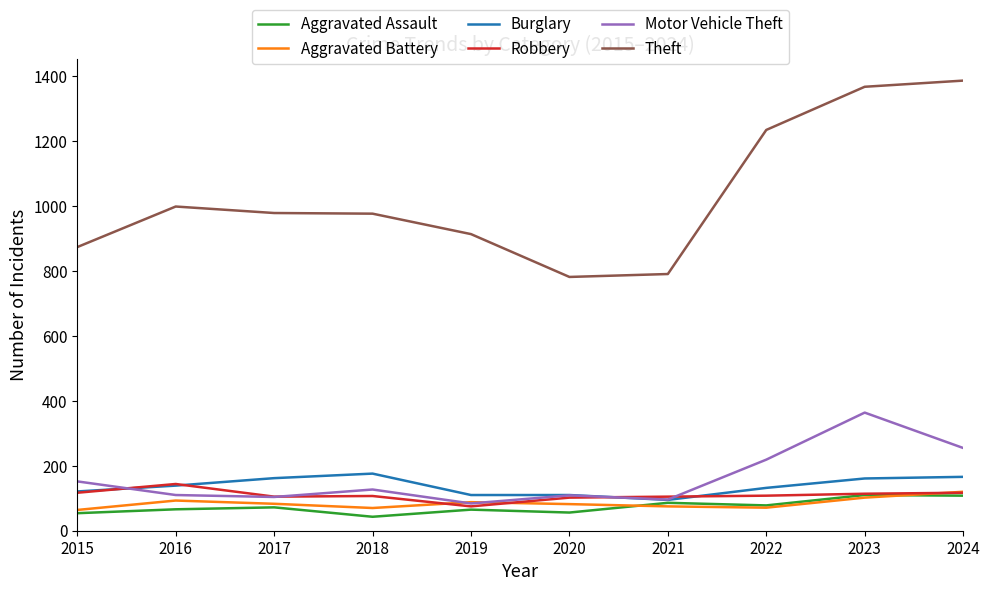

What is the greatest value displayed?

1387